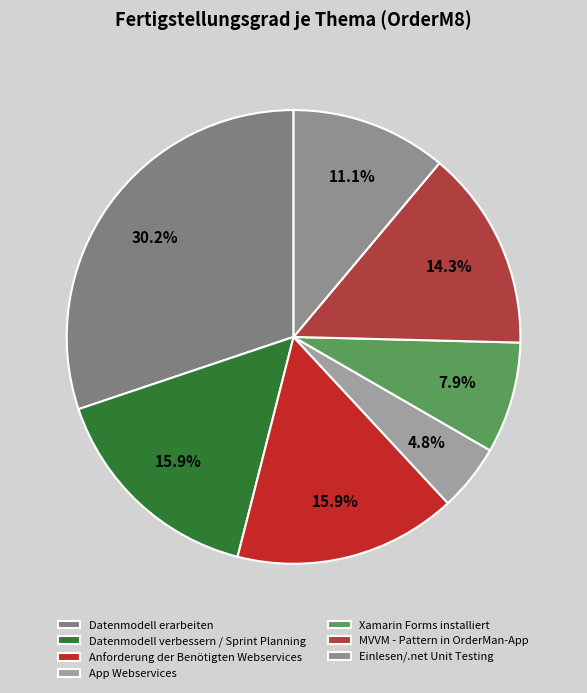

How many segments does this pie chart have?

7